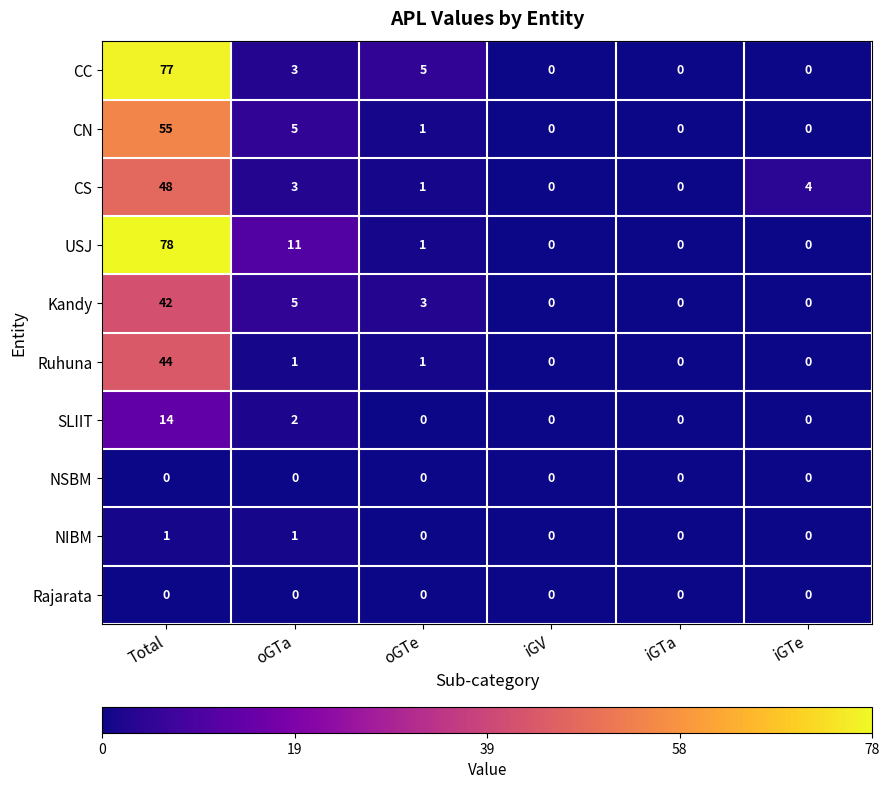

At which label does Ruhuna reach its peak?

Total